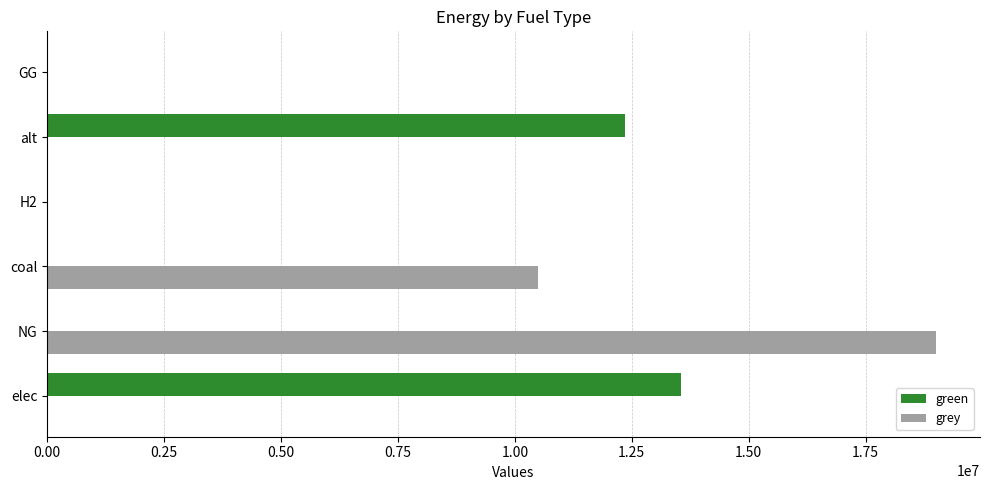

What is the sum of the green values at coal and elec?

13549220.7